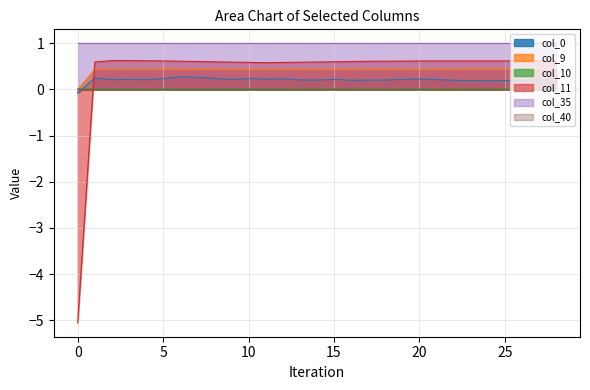

The col_9 series shows 0.4 at 25. True or false?

True